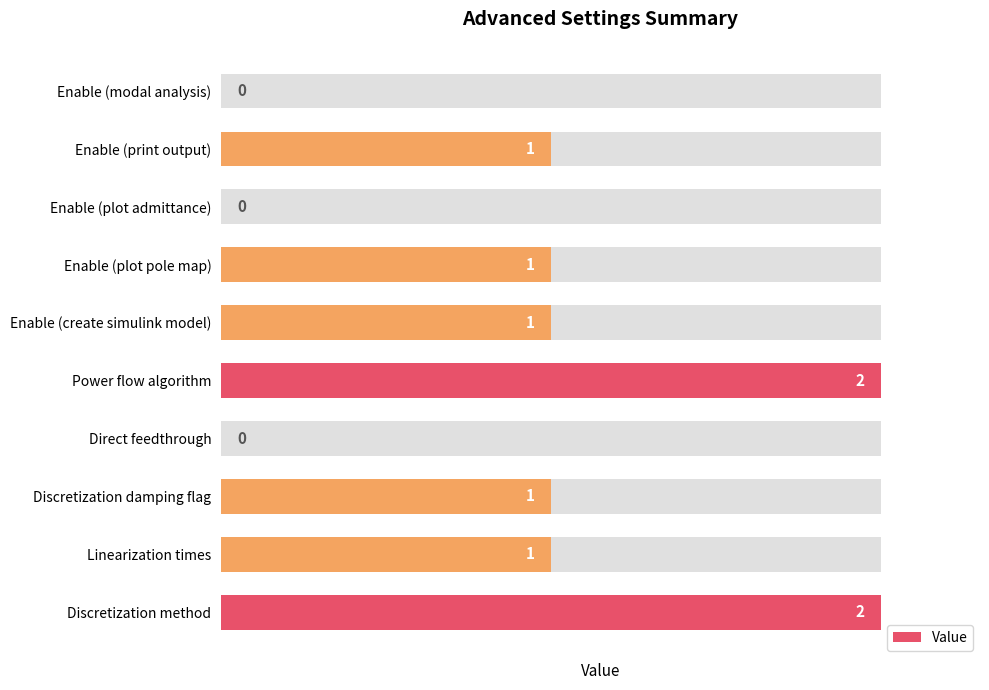

What is the maximum value shown in the chart?

2